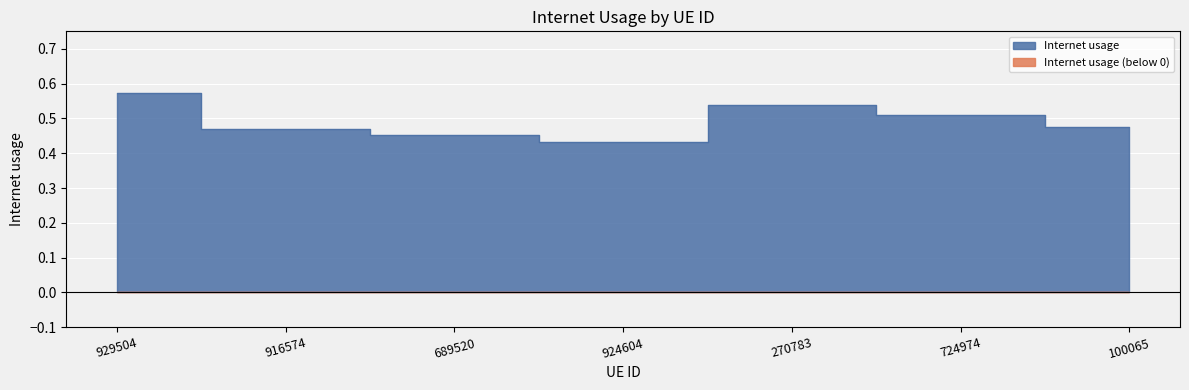

What is the difference between the second highest and minimum values?

0.1